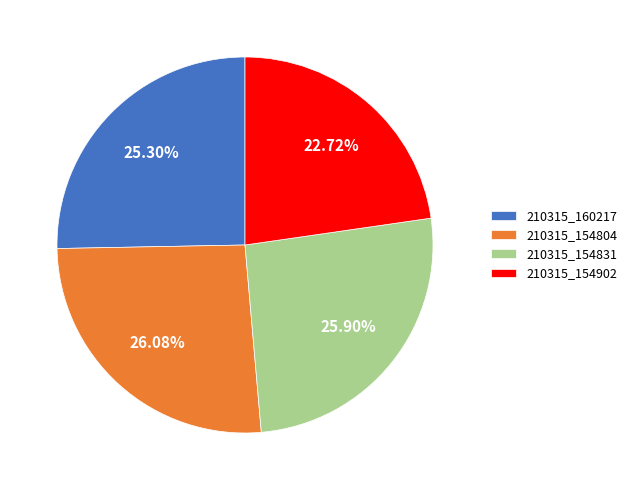

Approximately how many times larger is the value at 210315_160217 compared to 210315_154831?

1.0